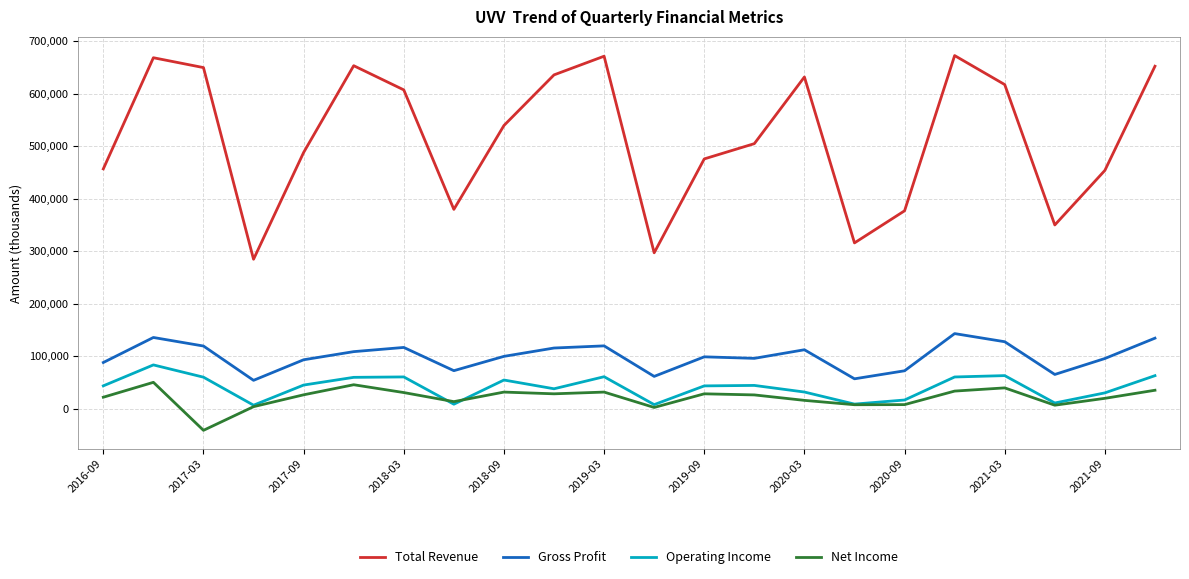

Rank the series by their maximum value, from lowest to highest.

Net Income, Operating Income, Gross Profit, Total Revenue